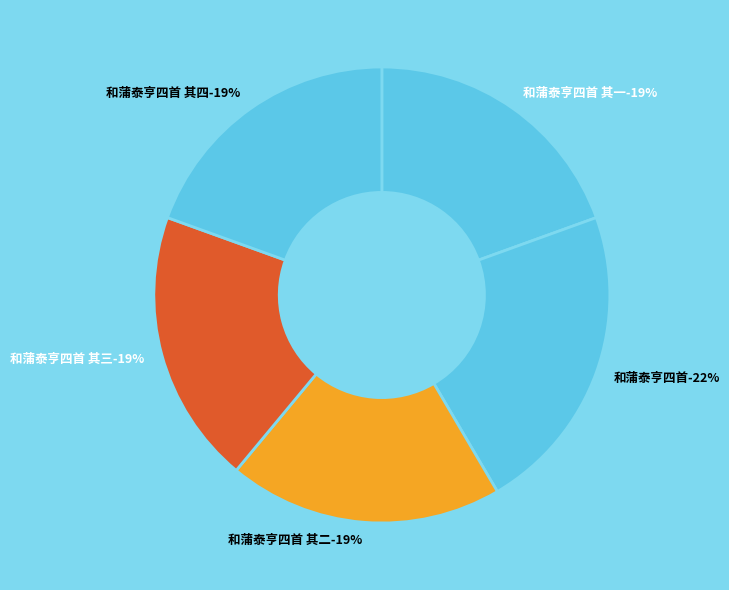

True or false: 和蒲泰亨四首 其四 accounts for 5% of the total.

False